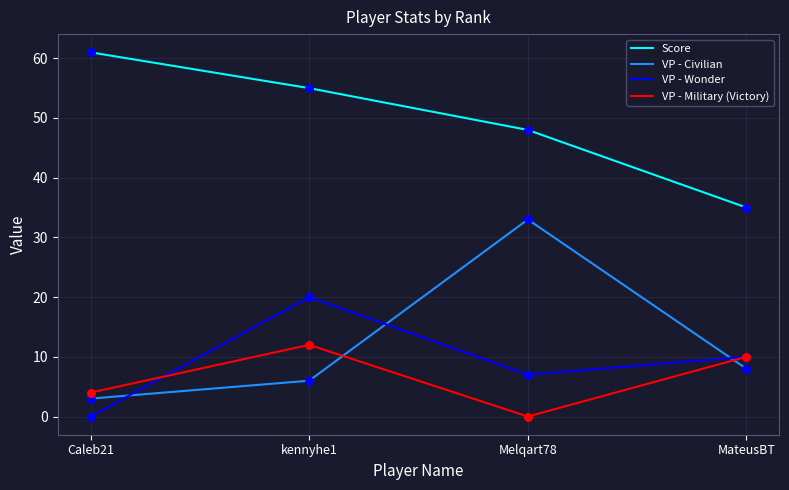

Is the value of VP - Civilian at Caleb21 greater than the value of VP - Military (Victory) at Caleb21?

No